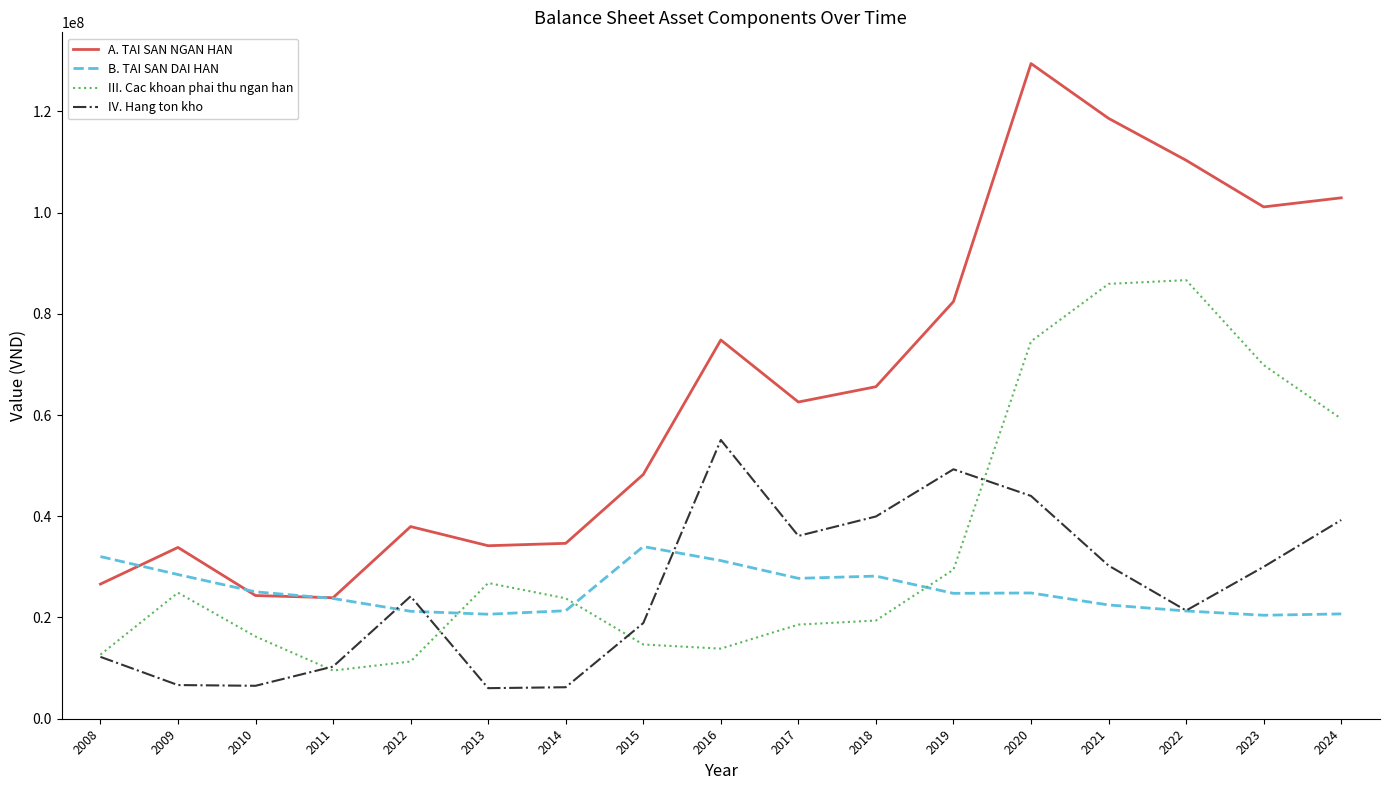

In A. TAI SAN NGAN HAN, how many points are higher than both neighbors (excluding endpoints)?

4